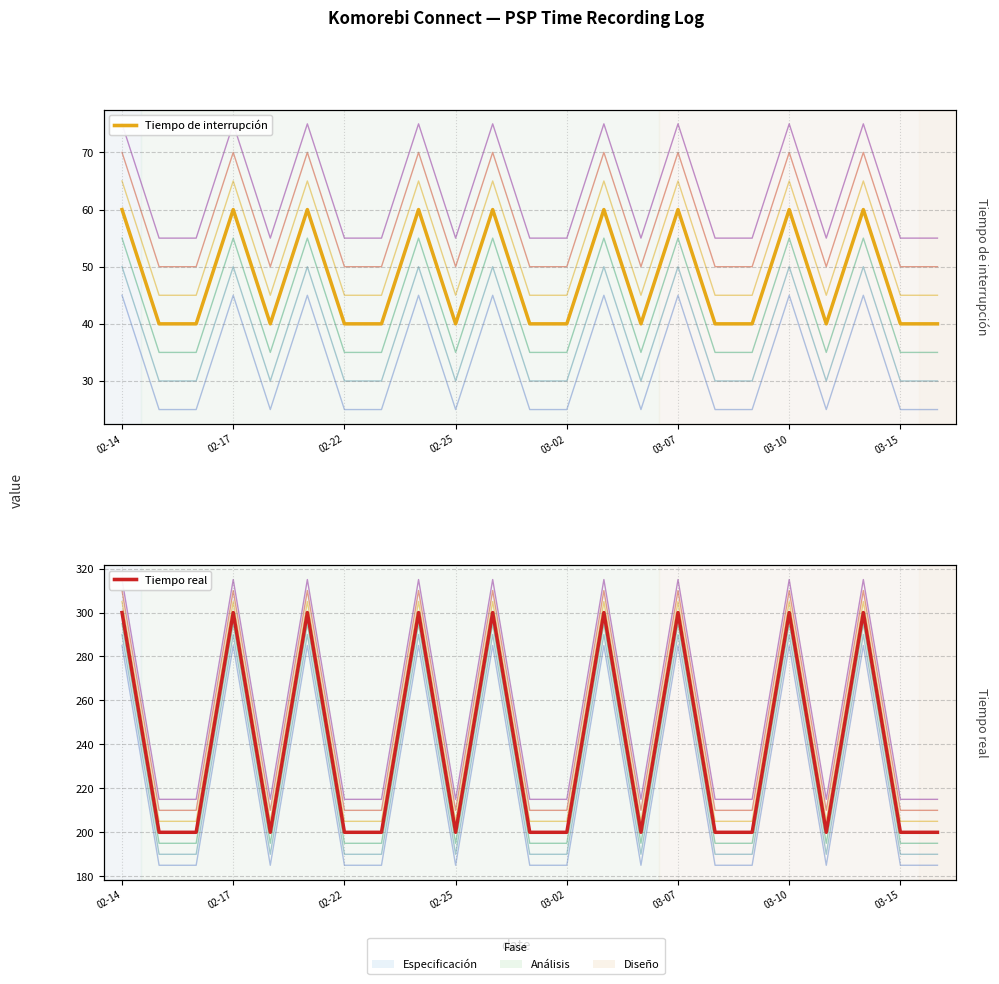

True or false: Tiempo de interrupción and Tiempo real intersect in this chart.

False